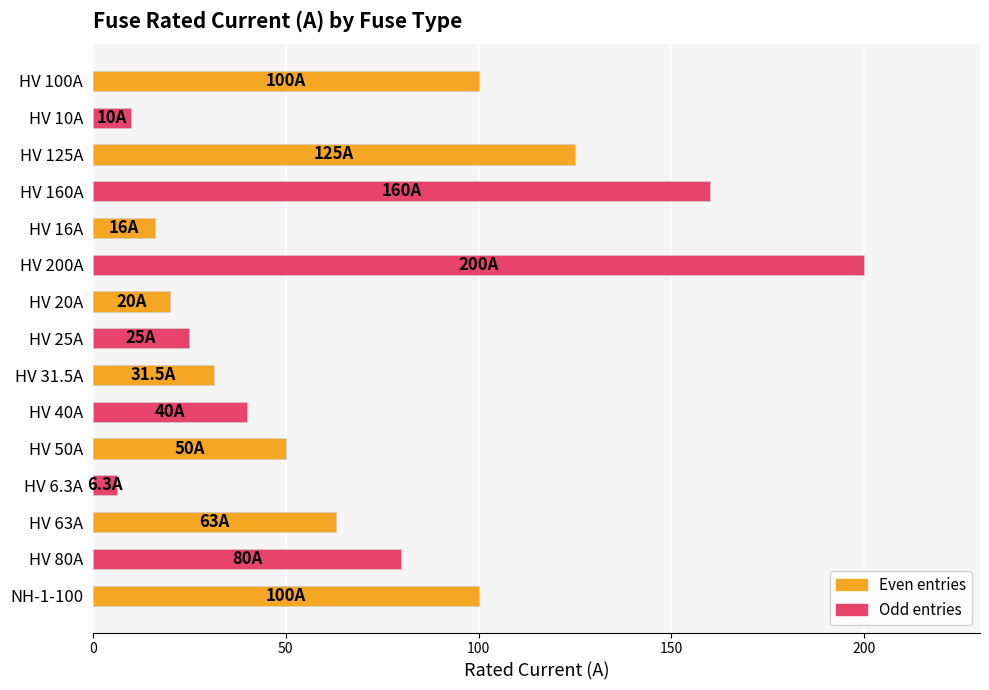

How many values are below 50?

7